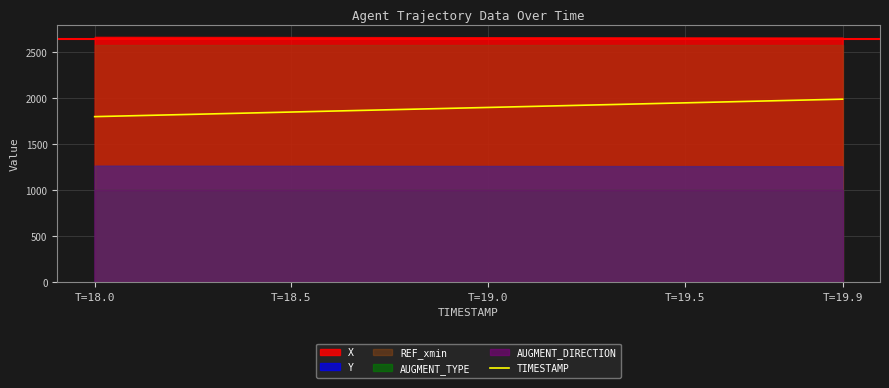

What is the value of the 20th point from the left?

1990.0